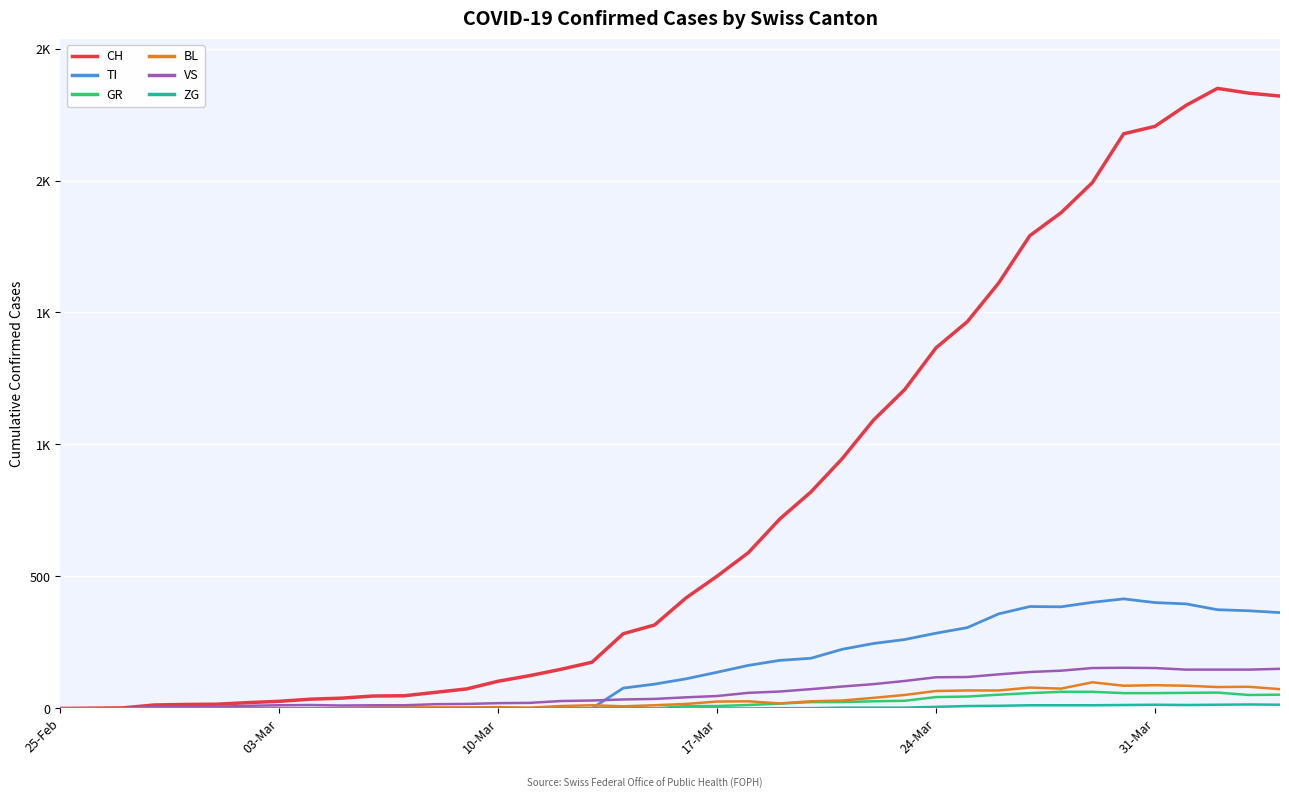

Does the chart have visible grid lines?

Yes